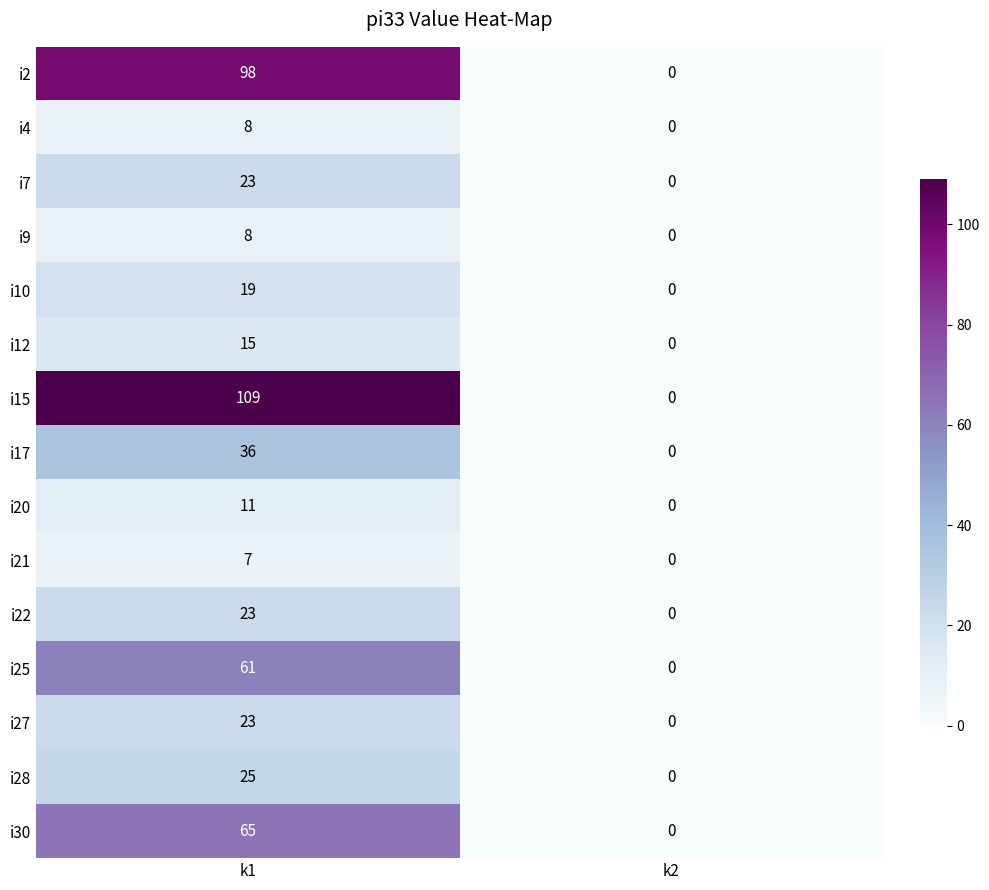

At which category is the sum across all series the highest?

k1